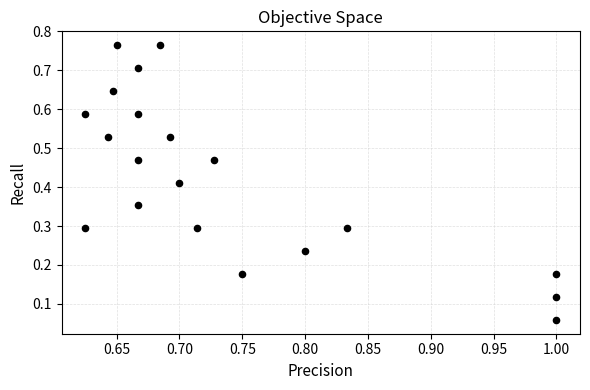

What is the range of Y values (max minus min)?

0.7